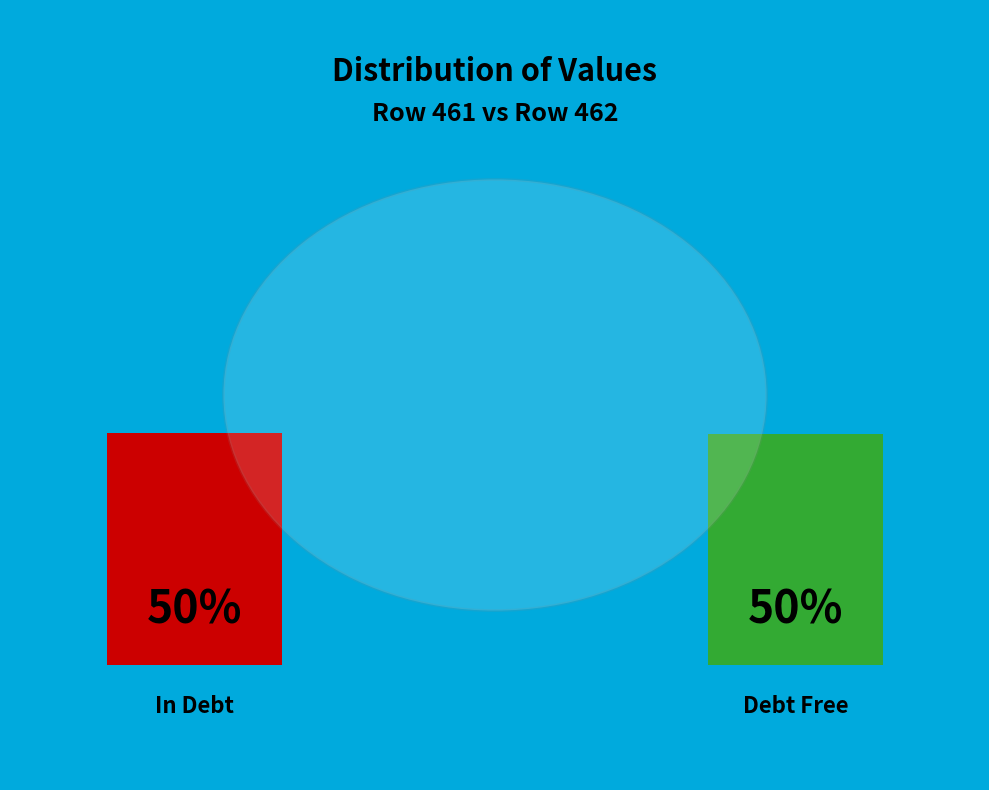

True or false: 461 accounts for 45% of the total.

False